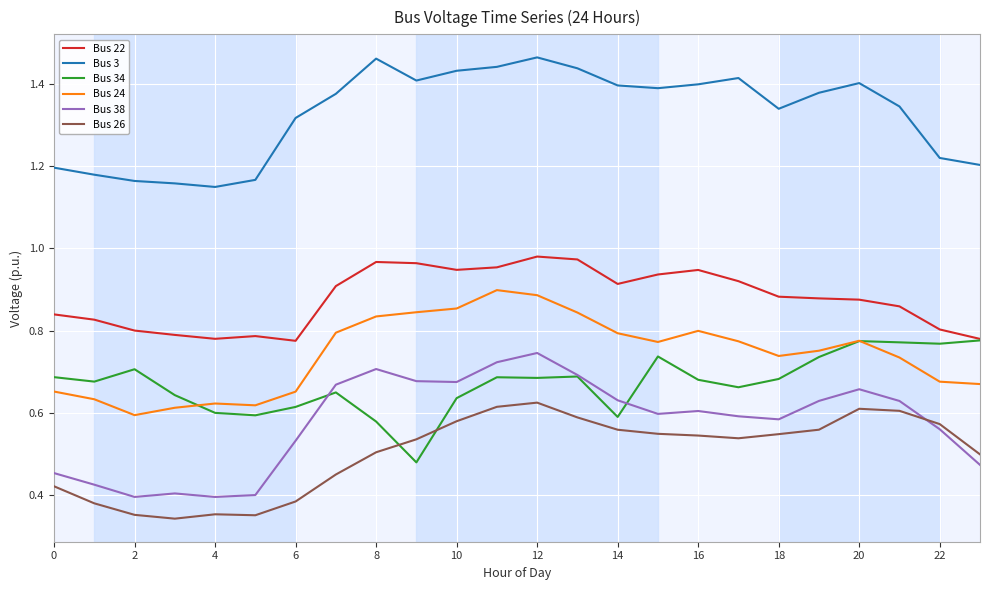

Which series has the largest total across all categories?

Bus 3